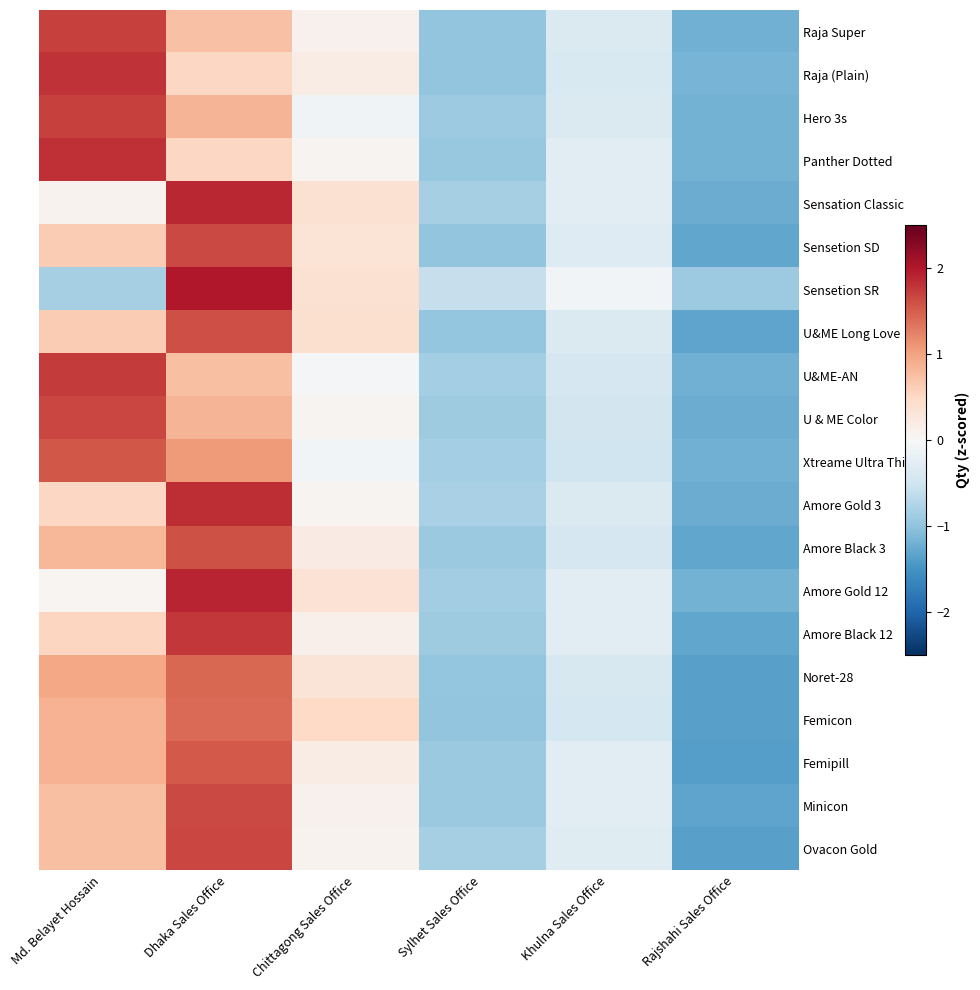

Which category has the highest value across all series?

Dhaka Sales Office